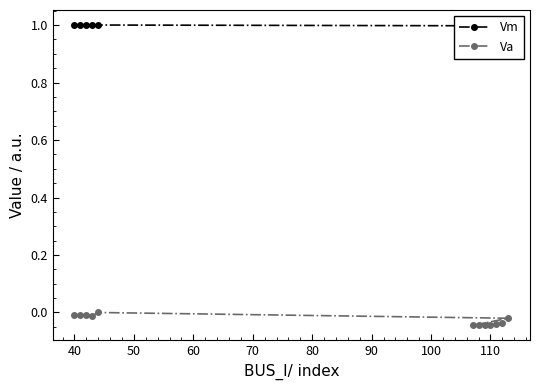

What is the sum of all Vm values?

12.0